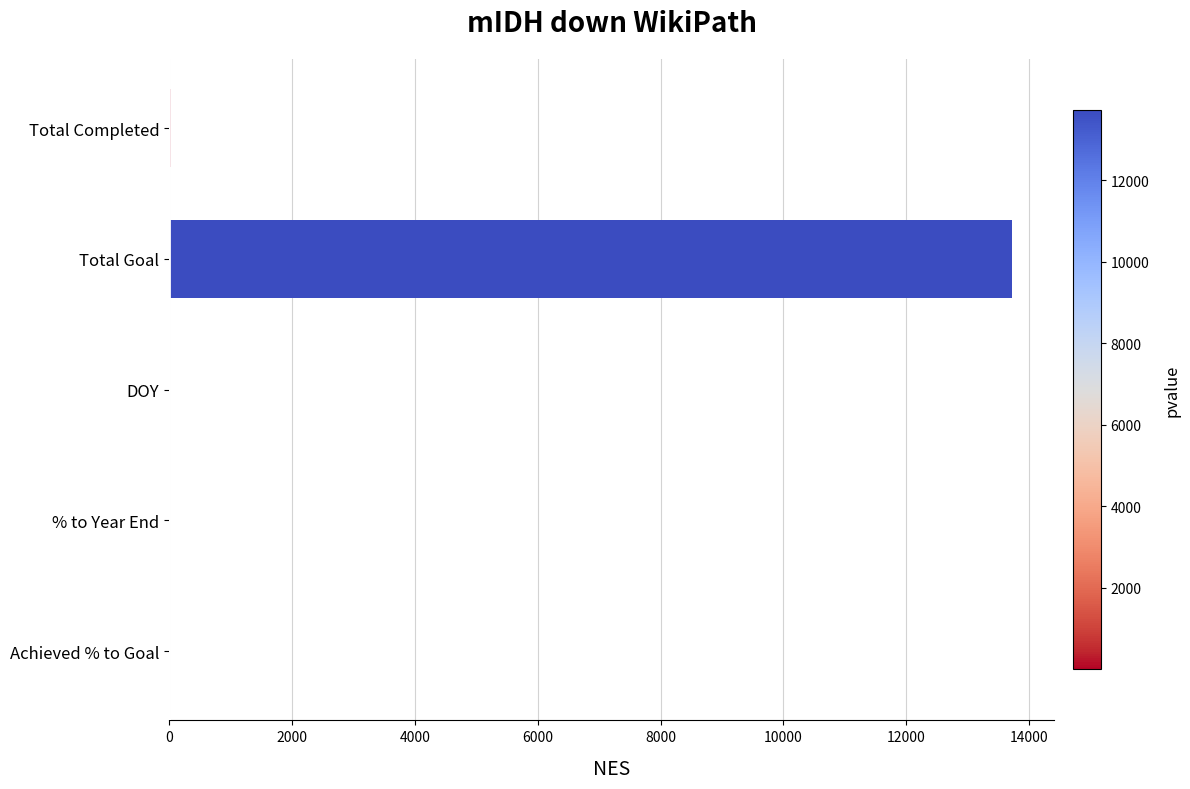

Count the number of categories in the chart.

5